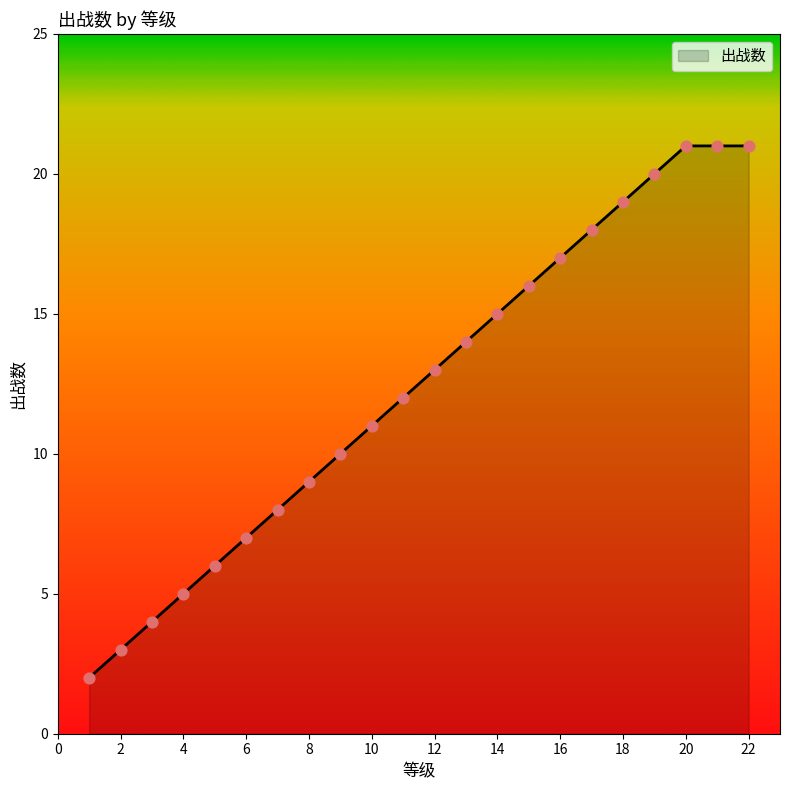

What is the difference between the maximum and minimum values?

19